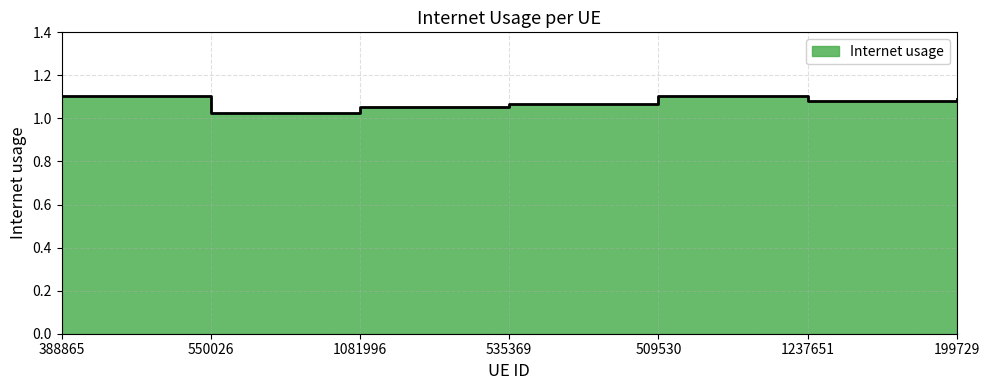

List the labels in order of value, smallest first.

550026, 1081996, 535369, 1237651, 199729, 388865, 509530